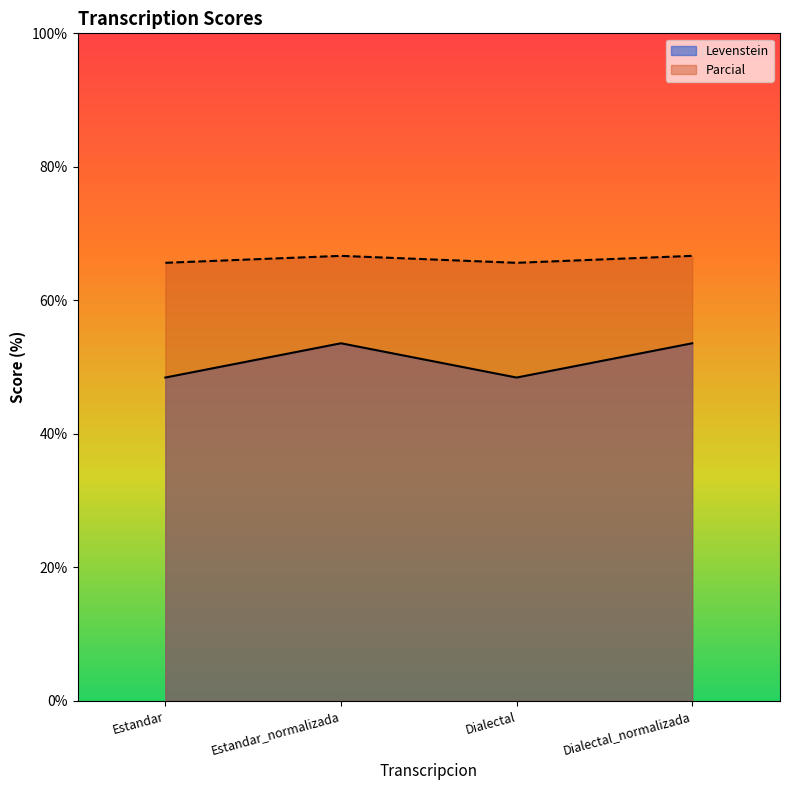

Reading left to right, transcribe all the data shown in this chart.

Levenstein: 48.4	53.6	48.4	53.6
Parcial: 65.6	66.7	65.6	66.7